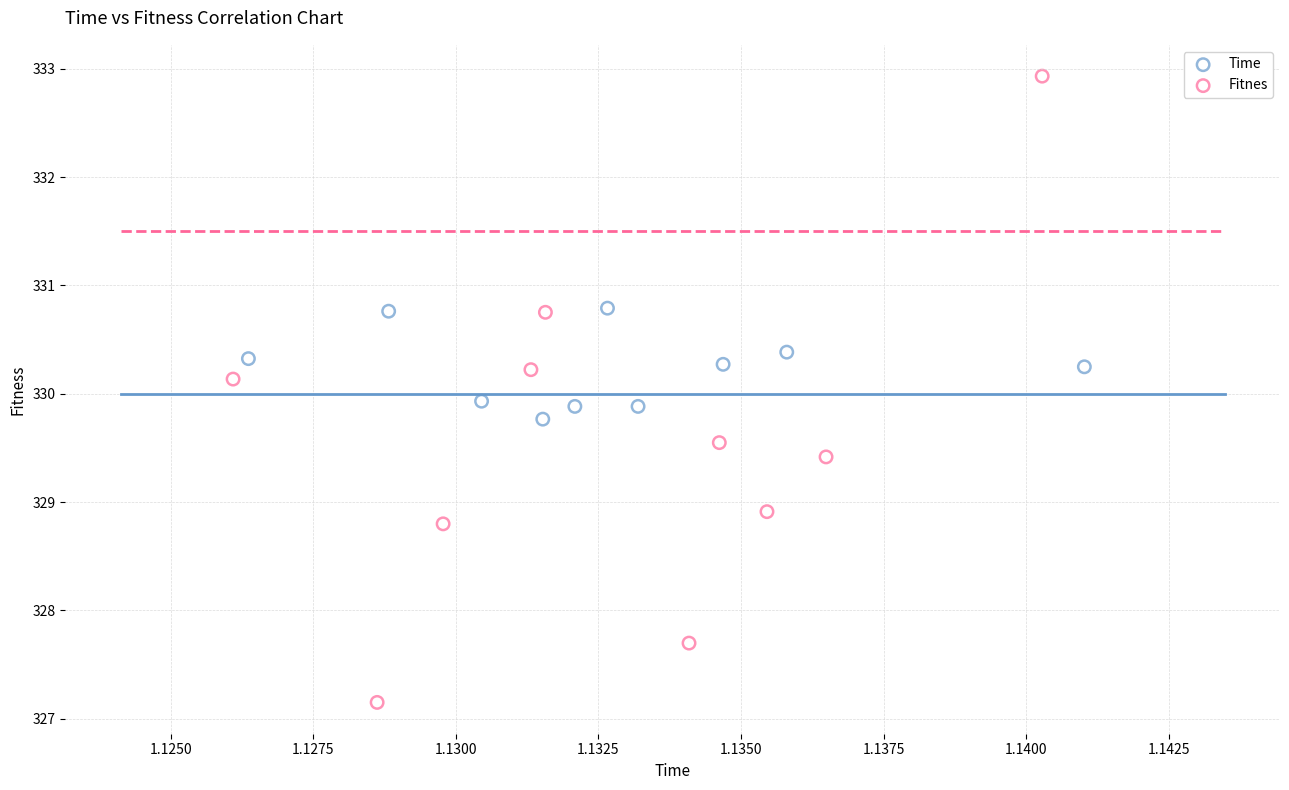

Which series has the widest spread of Y values?

Fitnes